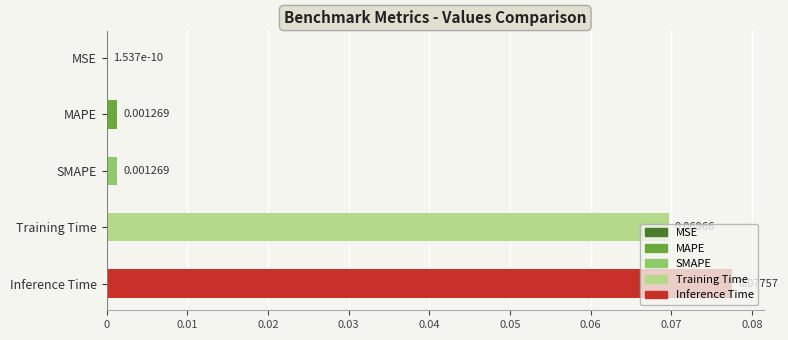

Where is the data nearest to the value 0?

MSE